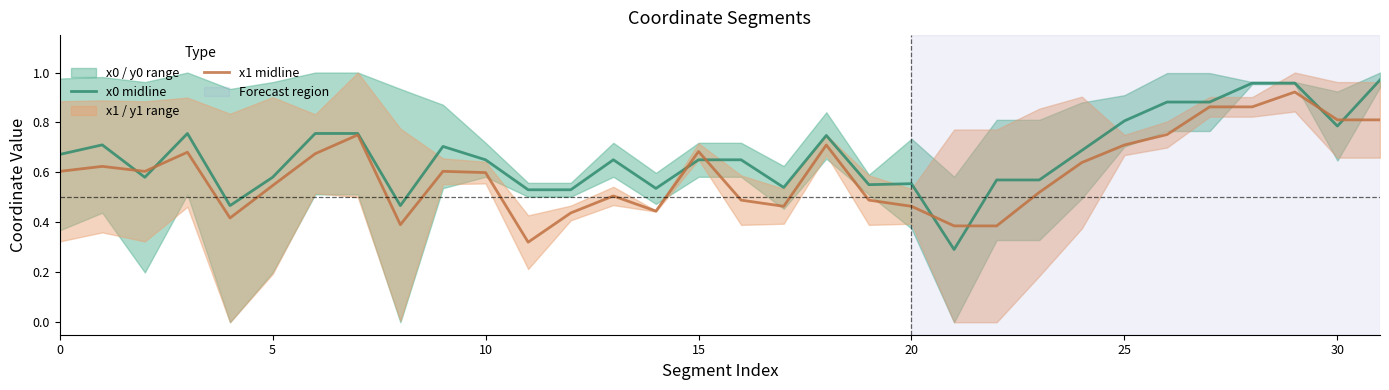

Does the chart display data point markers on the line(s)?

No